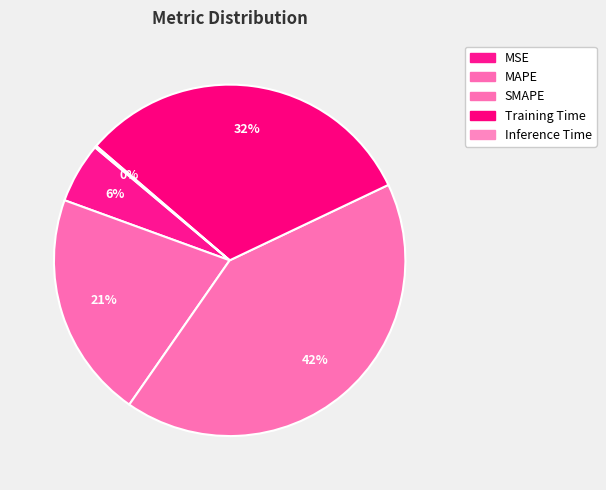

To the nearest percent, what is the difference between the Training Time and MSE slice percentages?

26%